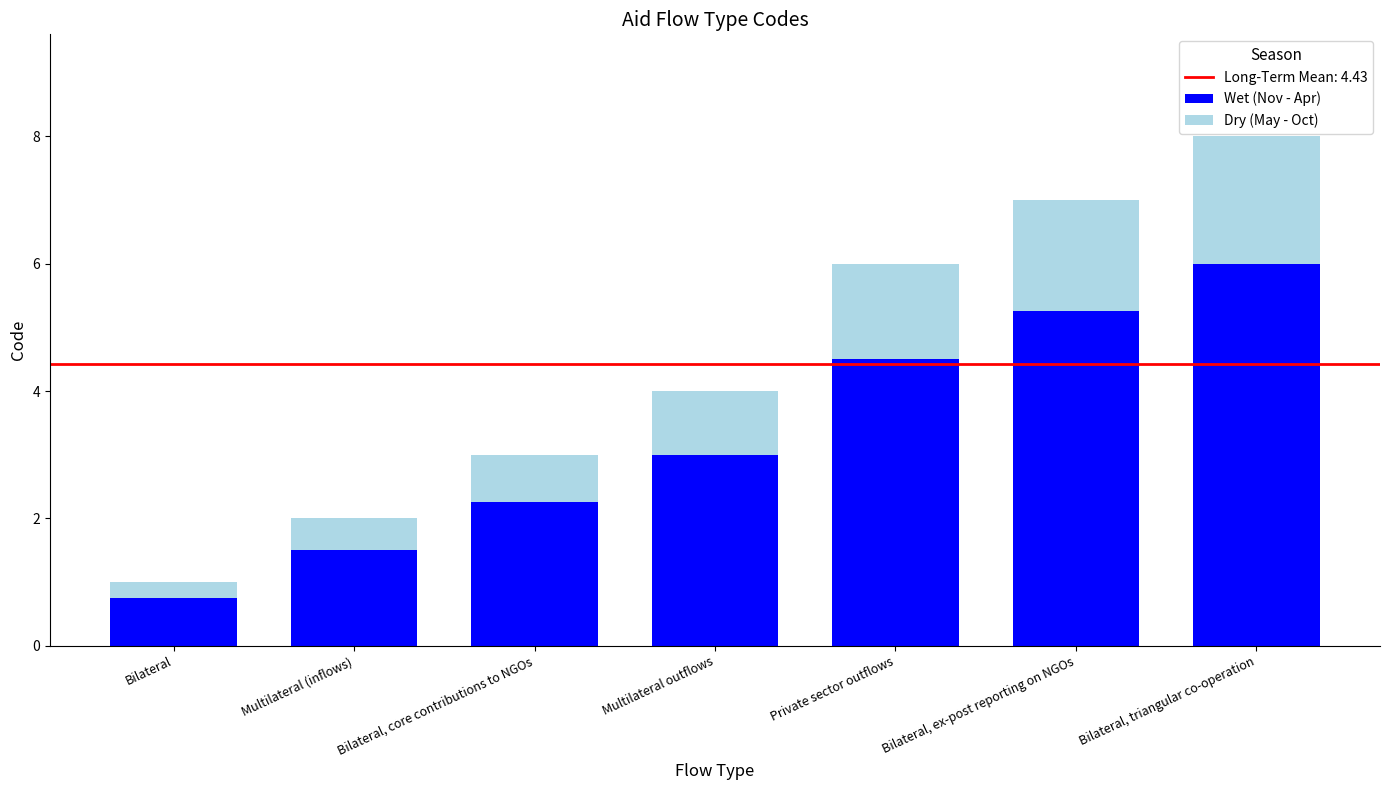

True or false: Wet (Nov - Apr) has a value of 4.5 at Private sector outflows.

True